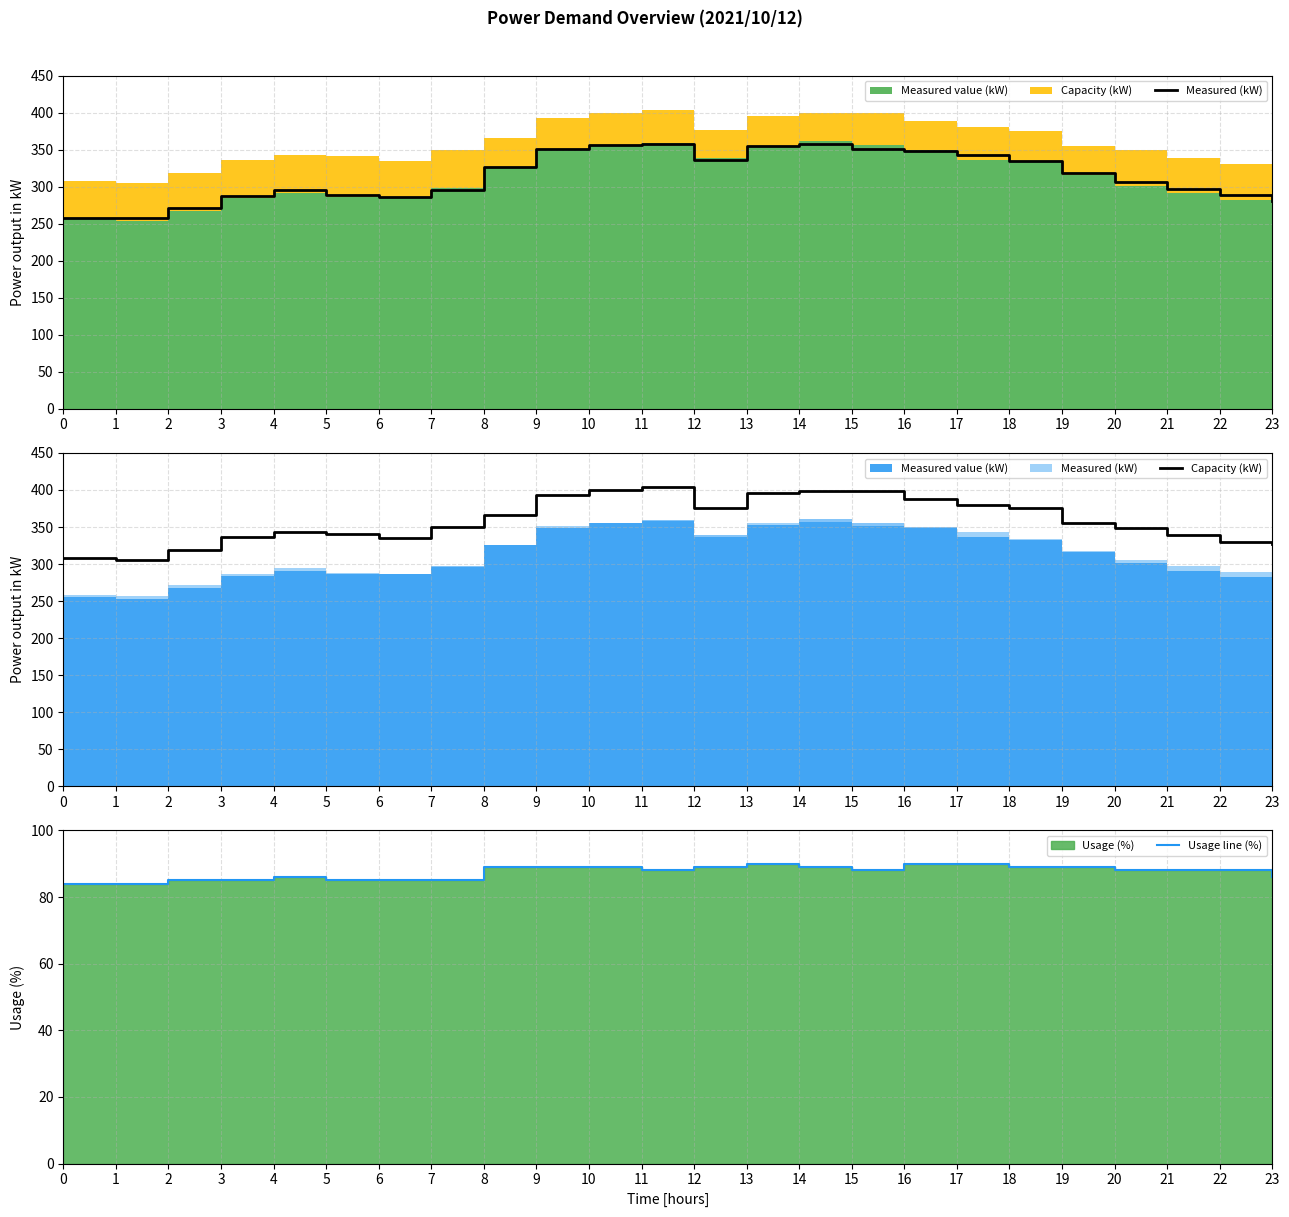

Which series has the widest spread of values?

Measured (kW)